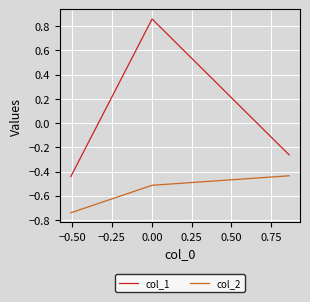

Which series has the largest range (max minus min)?

col_1